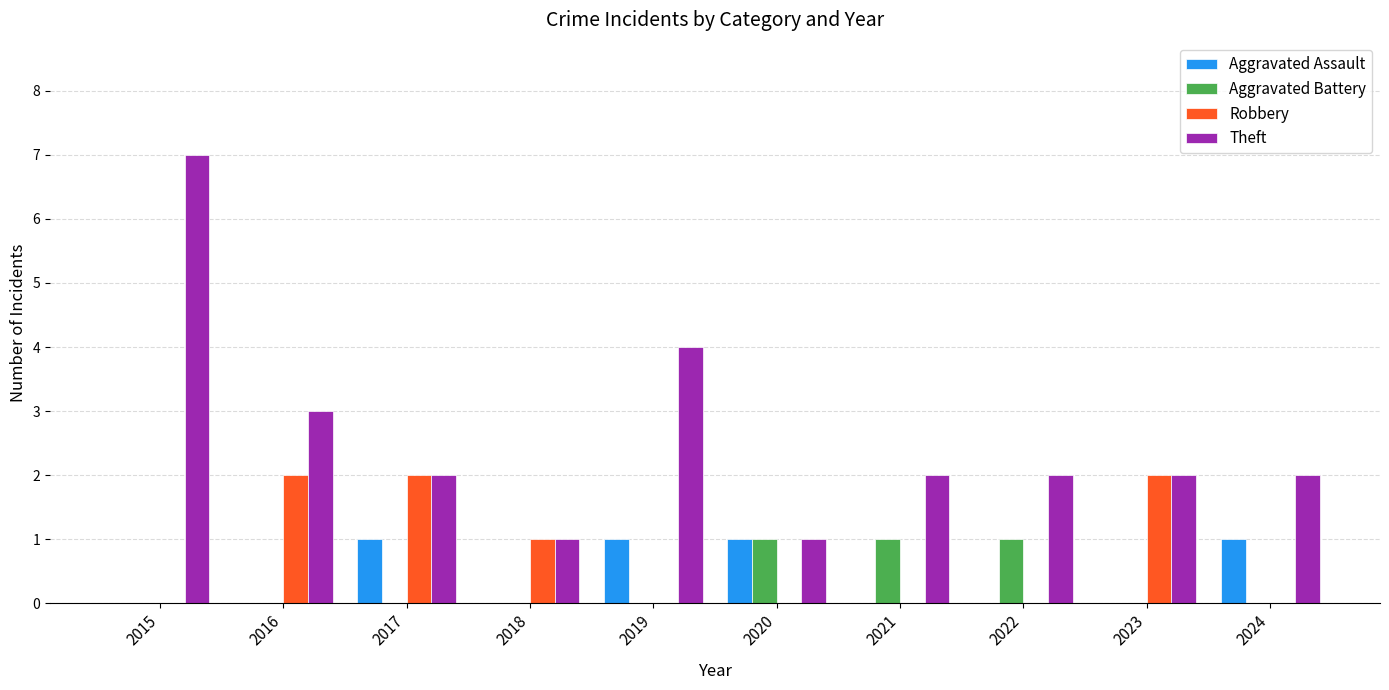

The Aggravated Assault series shows 0 at 2021. True or false?

True